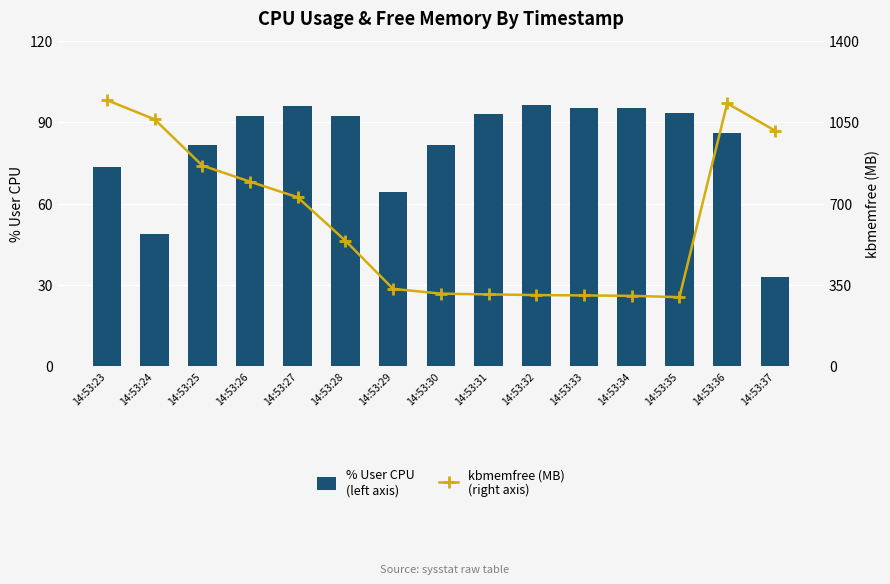

At which category is the sum across all series the highest?

14:53:23